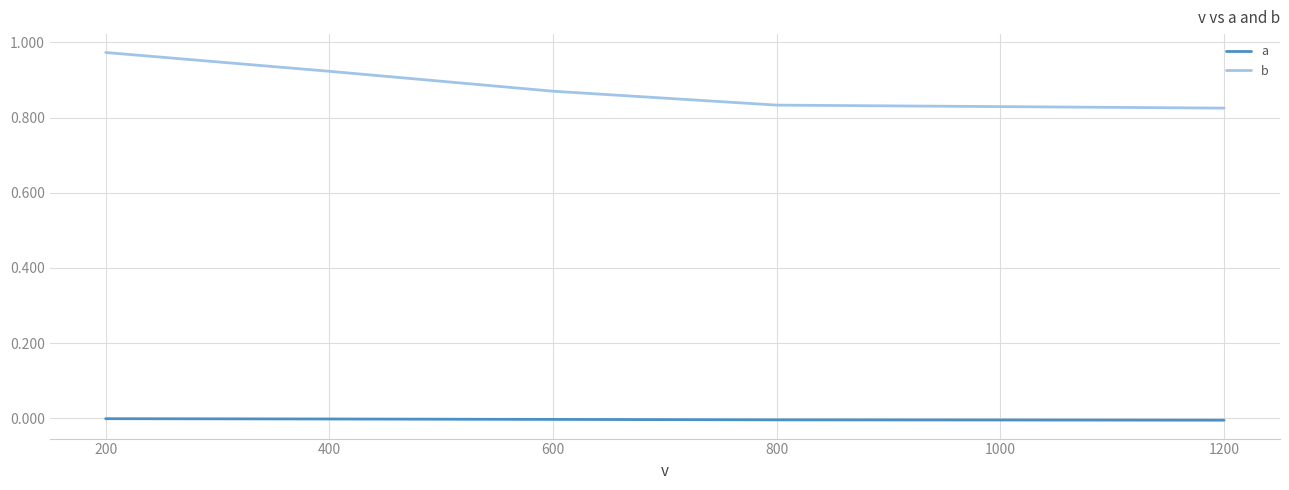

True or false: a and b intersect in this chart.

False